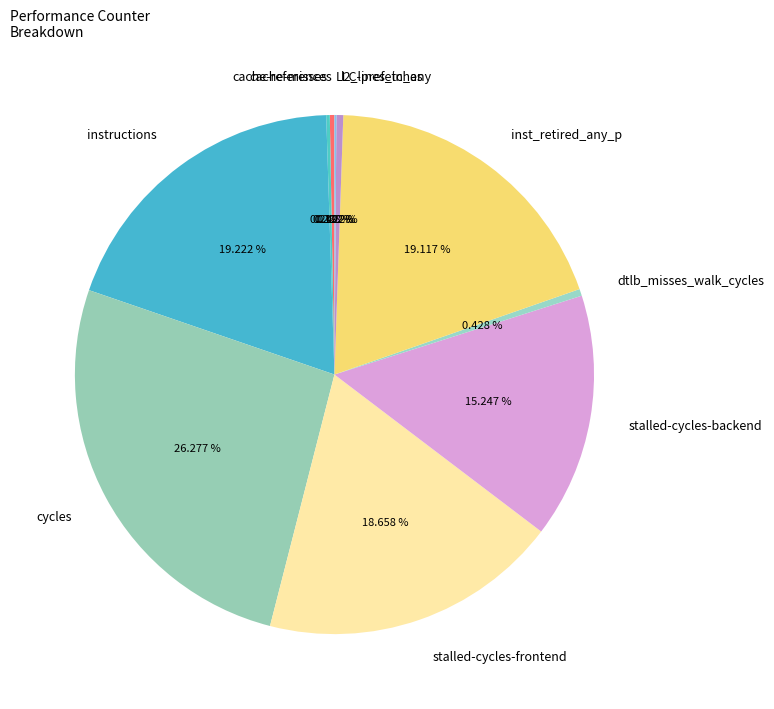

Which has a higher value, stalled-cycles-backend or dtlb_misses_walk_cycles?

stalled-cycles-backend